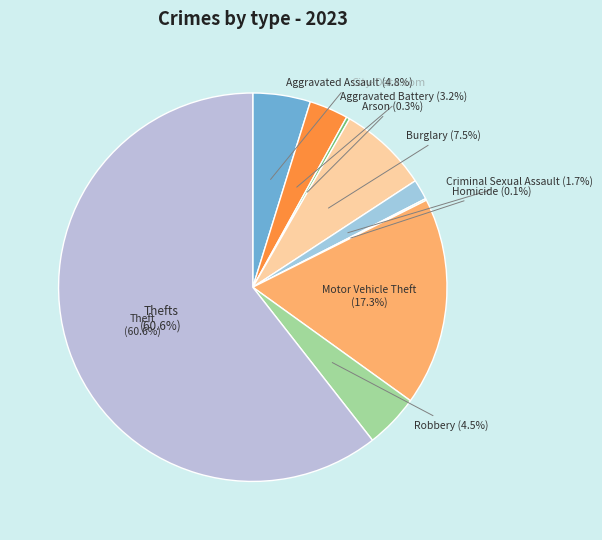

Count the number of slices in the pie.

9